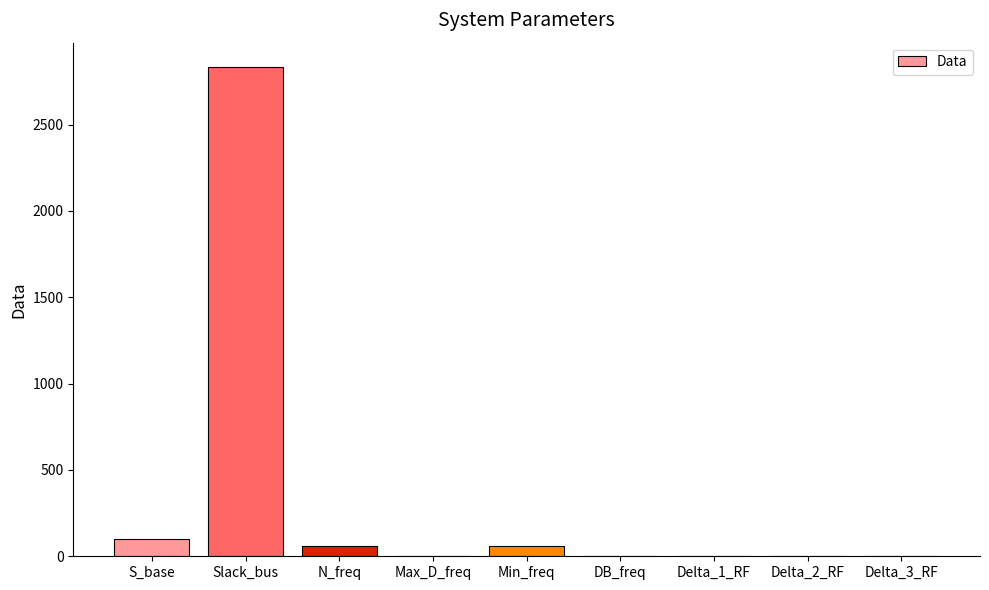

True or false: the data shows 59.5 at Min_freq.

True